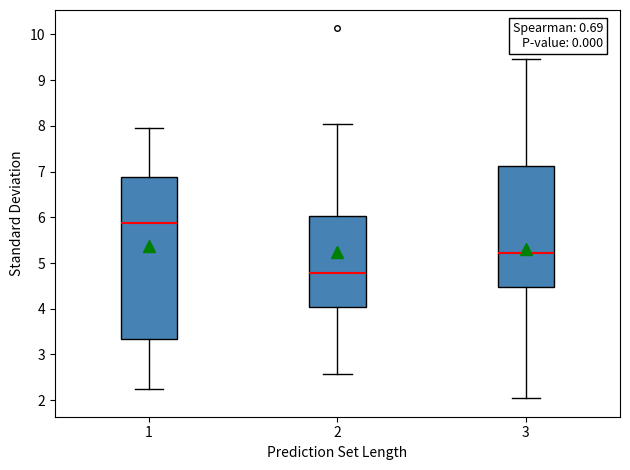

Reading left to right, transcribe this box plot: for each box, give where its median line is, the range the box spans, and where its two whiskers end, as read against the y-axis. The values are not printed on the chart, so give them approximately, as read against the axis.

1: median 5.9, box 3.3 to 6.9, whiskers 2.2 to 7.9
2: median 4.8, box 4.0 to 6.0, whiskers 2.6 to 8.0
3: median 5.2, box 4.5 to 7.1, whiskers 2.0 to 9.5